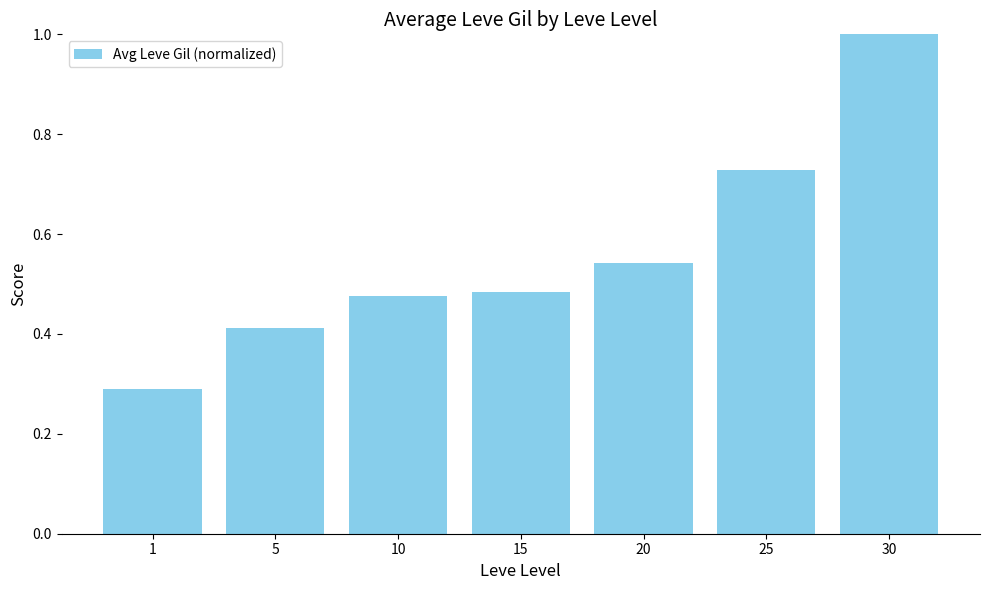

Between 25 and 20, which is larger?

25